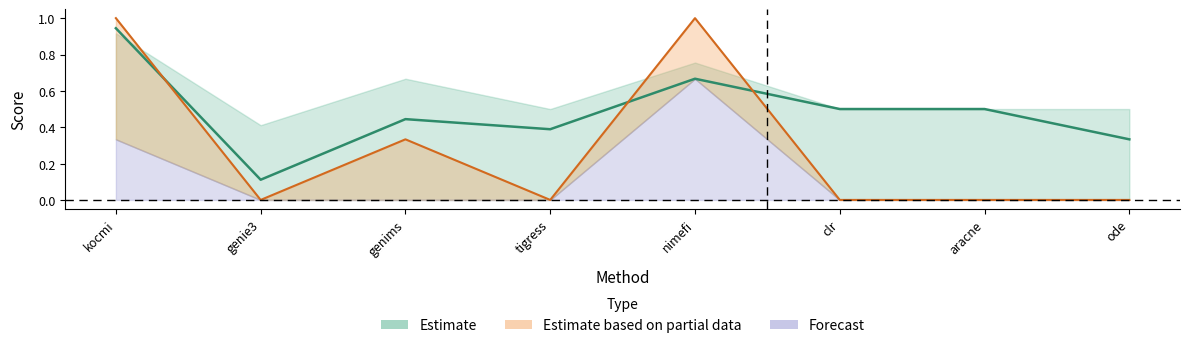

Reading left to right, what are all the values shown in this chart?

col_2: 0.9	0.1	0.4	0.4	0.7	0.5	0.5	0.3
col_4: 1.0	0.0	0.3	0.0	1.0	0.0	0.0	0.0